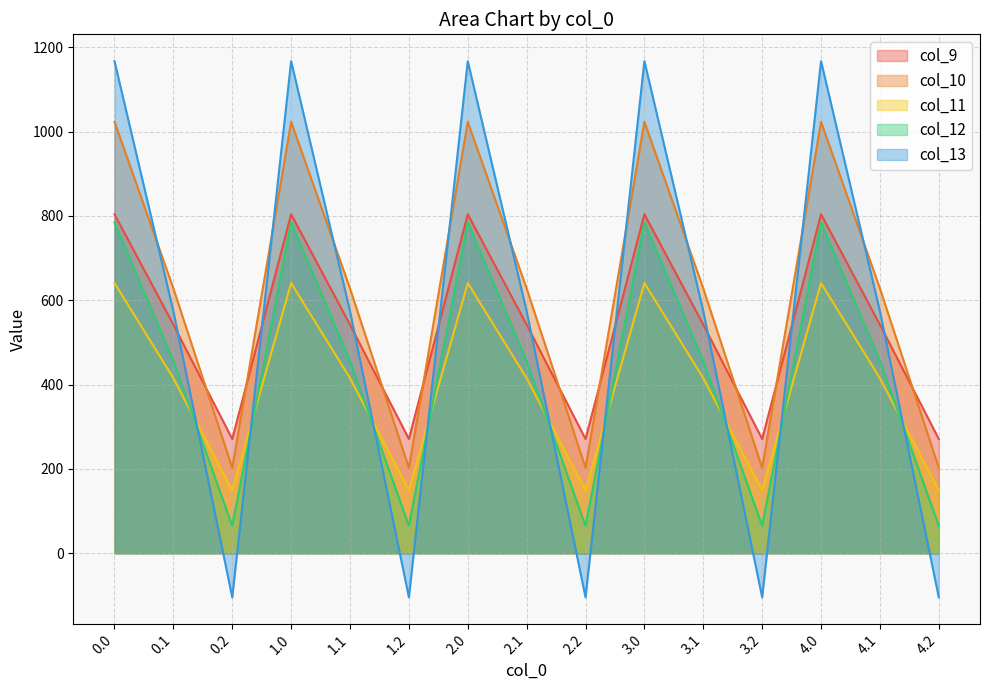

Reading left to right, extract all data points from this chart.

col_9: 0.0=804.0	0.1=542.1	0.2=271.1	1.0=804.0	1.1=542.1	1.2=271.1	2.0=804.0	2.1=542.1	2.2=271.1	3.0=804.0	3.1=542.1	3.2=271.1	4.0=804.0	4.1=542.1	4.2=271.1
col_10: 0.0=1023.2	0.1=628.1	0.2=202.5	1.0=1023.2	1.1=628.1	1.2=202.5	2.0=1023.2	2.1=628.1	2.2=202.5	3.0=1023.2	3.1=628.1	3.2=202.5	4.0=1023.2	4.1=628.1	4.2=202.5
col_11: 0.0=640.9	0.1=415.4	0.2=149.1	1.0=640.9	1.1=415.4	1.2=149.1	2.0=640.9	2.1=415.4	2.2=149.1	3.0=640.9	3.1=415.4	3.2=149.1	4.0=640.9	4.1=415.4	4.2=149.1
col_12: 0.0=784.4	0.1=456.1	0.2=65.2	1.0=784.4	1.1=456.1	1.2=65.2	2.0=784.4	2.1=456.1	2.2=65.2	3.0=784.4	3.1=456.1	3.2=65.2	4.0=784.4	4.1=456.1	4.2=65.2
col_13: 0.0=1167.2	0.1=574.0	0.2=-104.4	1.0=1167.2	1.1=574.0	1.2=-104.4	2.0=1167.2	2.1=574.0	2.2=-104.4	3.0=1167.2	3.1=574.0	3.2=-104.4	4.0=1167.2	4.1=574.0	4.2=-104.4